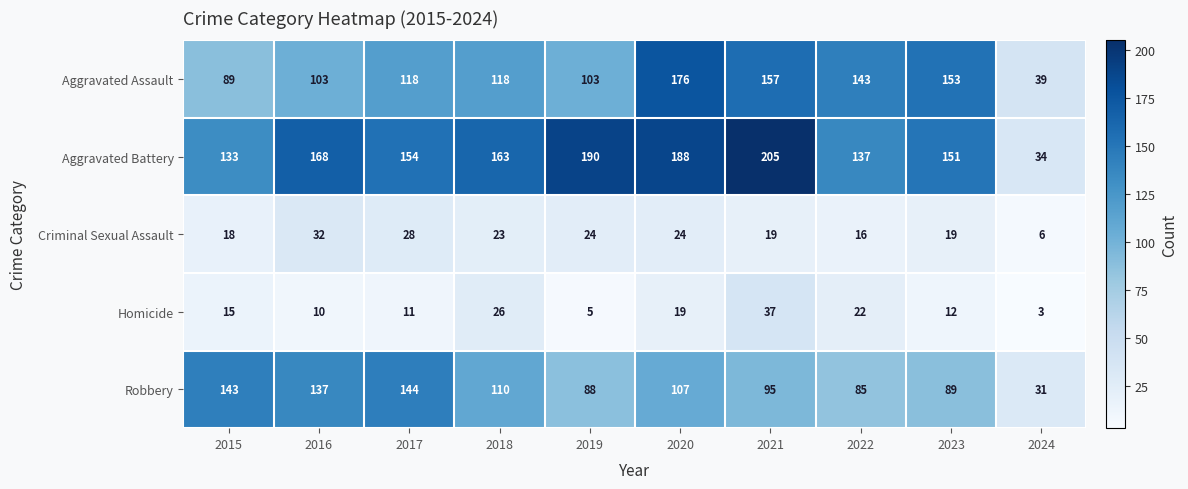

Where is Aggravated Battery nearest to the value 119?

2015